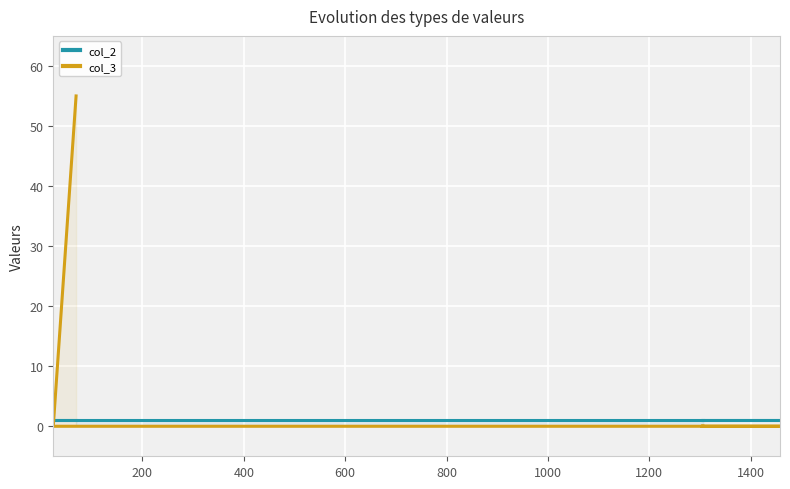

After their last crossing, which series has the higher values: col_2 or col_3?

col_2